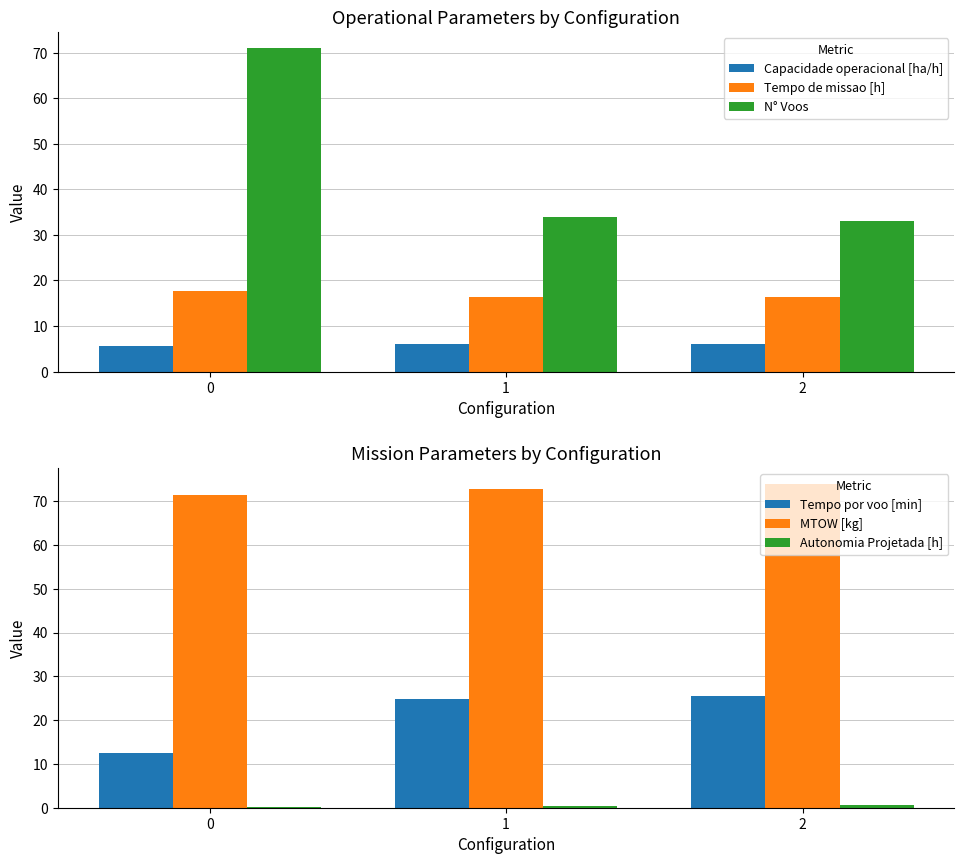

Does the chart contain any negative values?

No